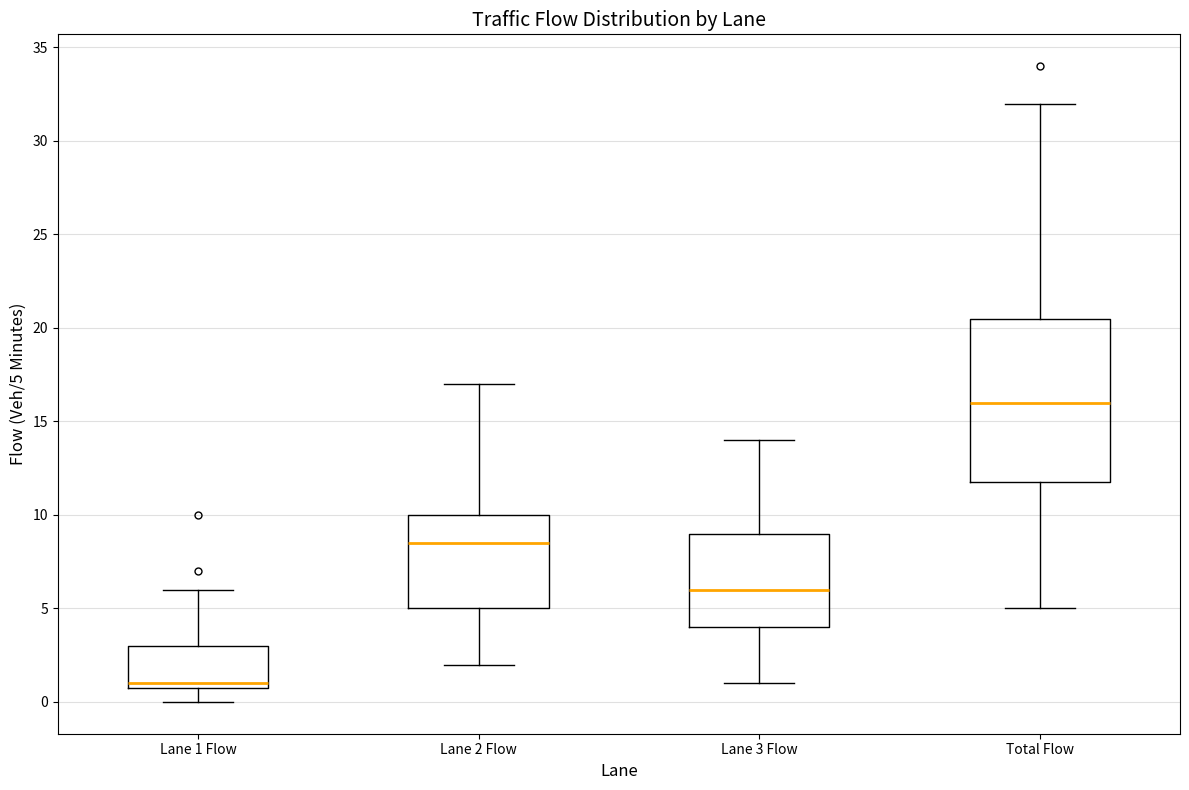

Reading left to right, read every box against the y-axis: the position of its median line, the range the box covers, and the ends of its whiskers. The values are not printed on the chart, so give them approximately, as read against the axis.

Lane 1 Flow: median 1.0 (just above the box's lower edge), box 1.0 to 3.0, whiskers 0.0 to 6.0
Lane 2 Flow: median 8.5, box 5.0 to 10.0, whiskers 2.0 to 17.0
Lane 3 Flow: median 6.0, box 4.0 to 9.0, whiskers 1.0 to 14.0
Total Flow: median 16.0, box 12.0 to 20.5, whiskers 5.0 to 32.0